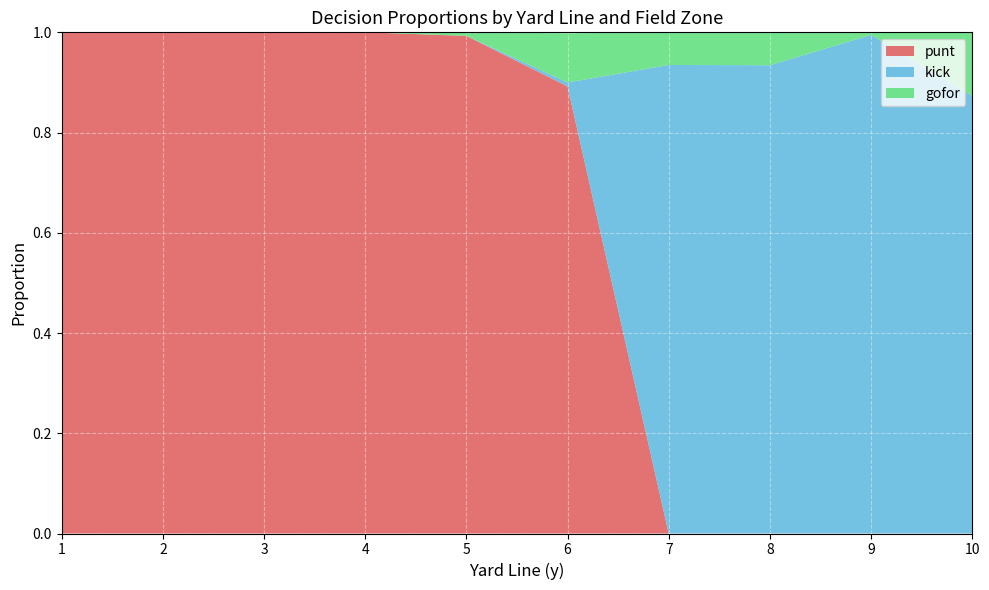

What is the total value across all series at 1?

1.0